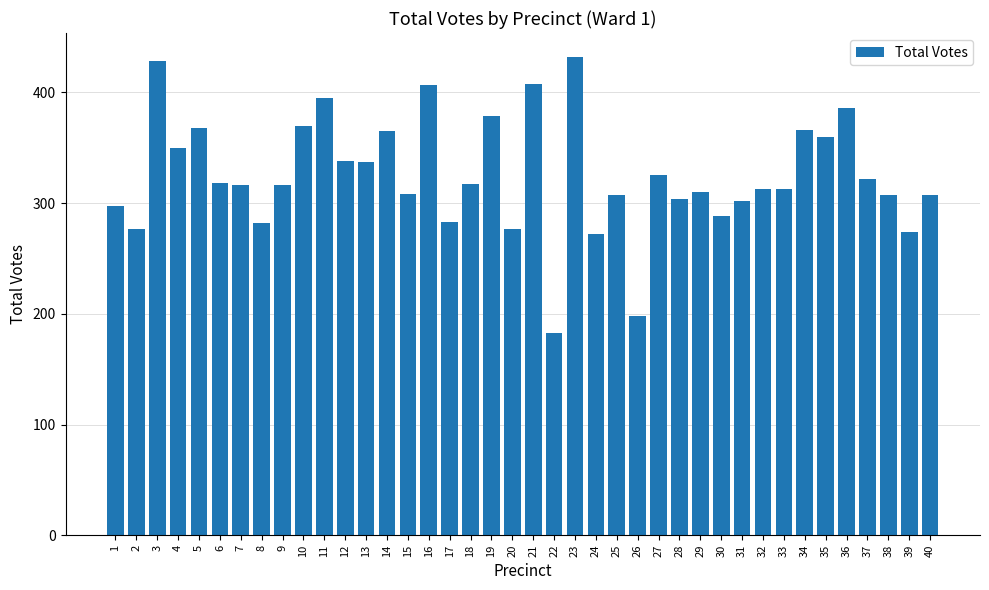

What is the sum of the values at 15 and 9?

624